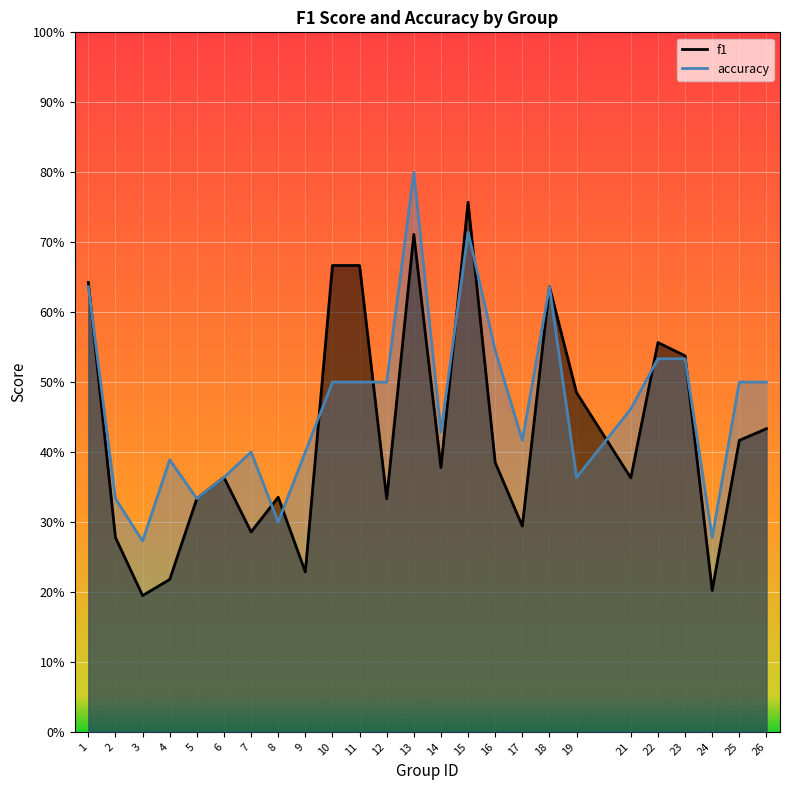

At which label is accuracy closest to 0?

3